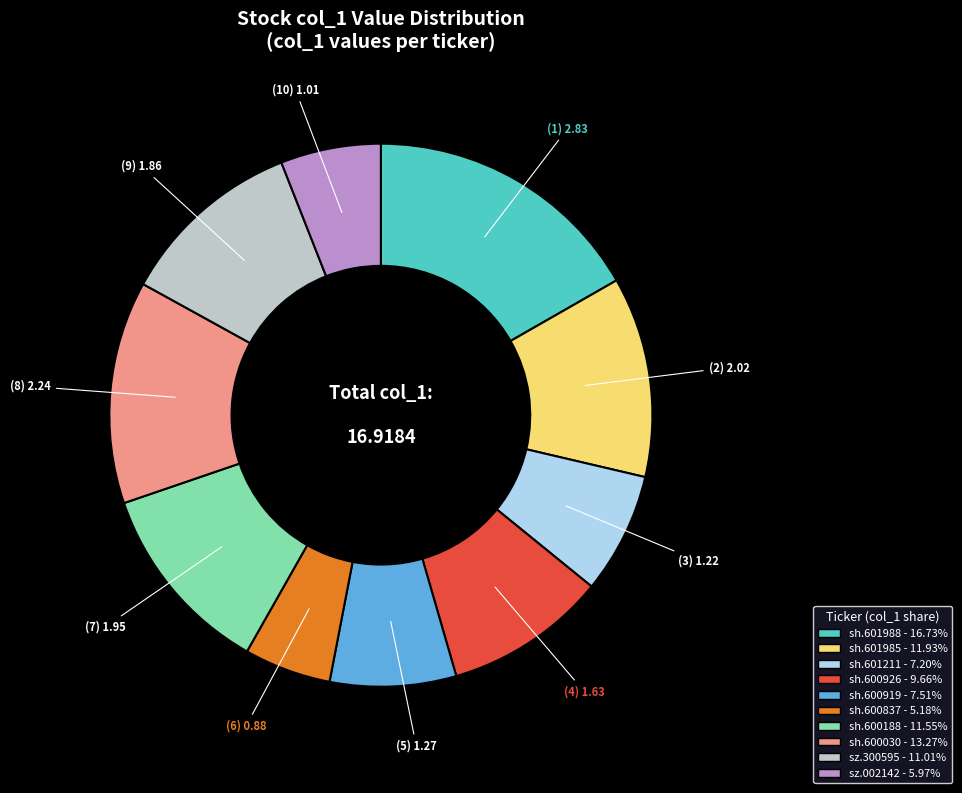

Count the number of slices in the pie.

10